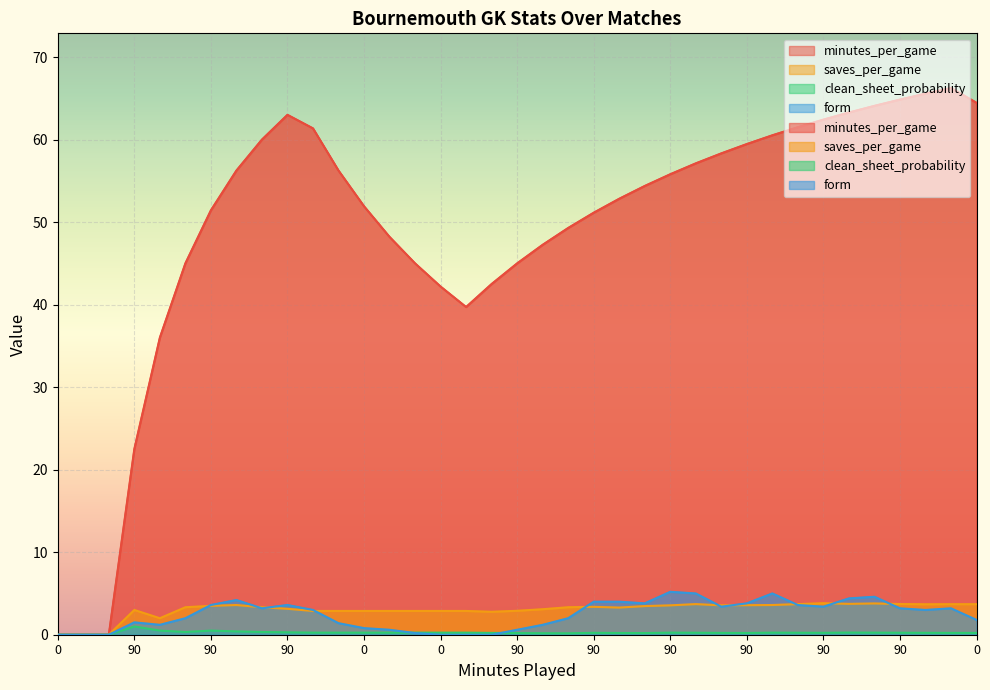

Which series has the largest range (max minus min)?

minutes_per_game